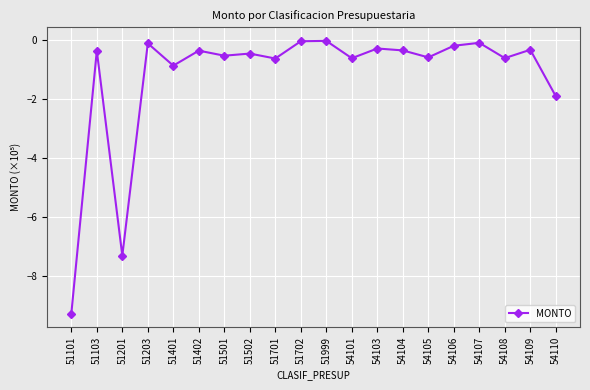

Which label corresponds to the smallest value in the chart?

51101